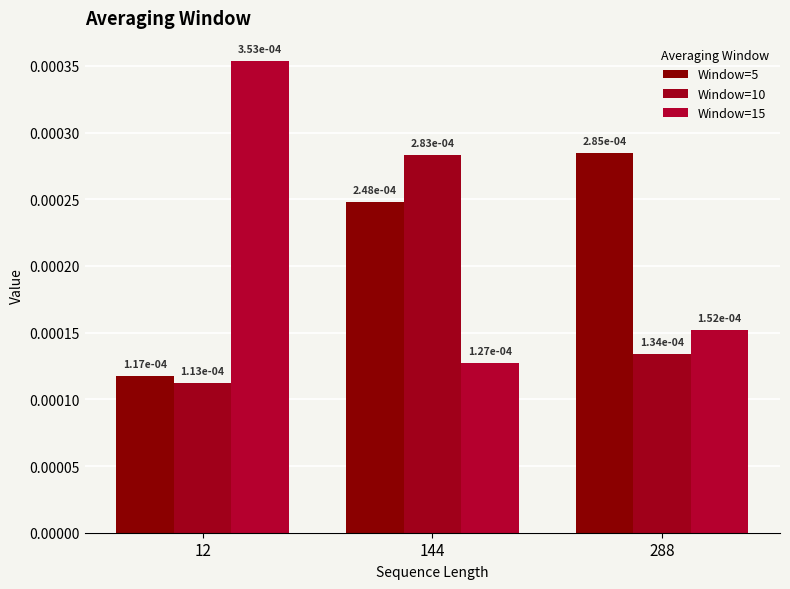

The Window=5 series shows 0.0 at 12. True or false?

False